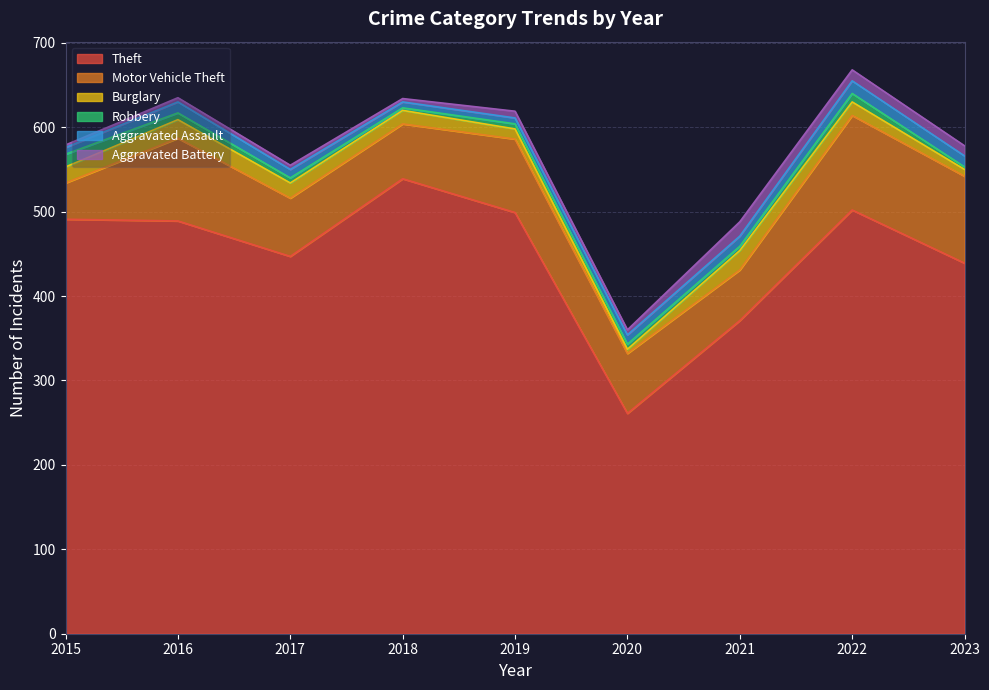

Where is the first local minimum for Theft?

2017